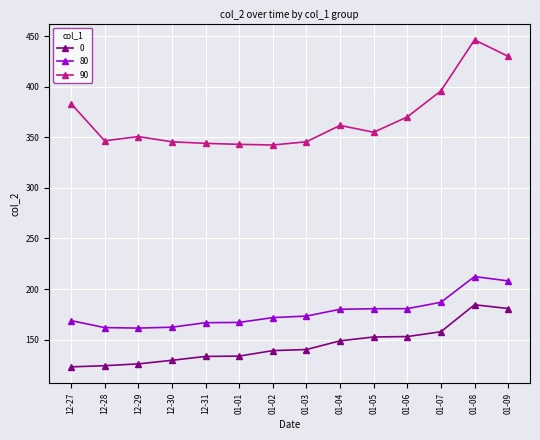

Where is 90 nearest to the value 394?

01-07